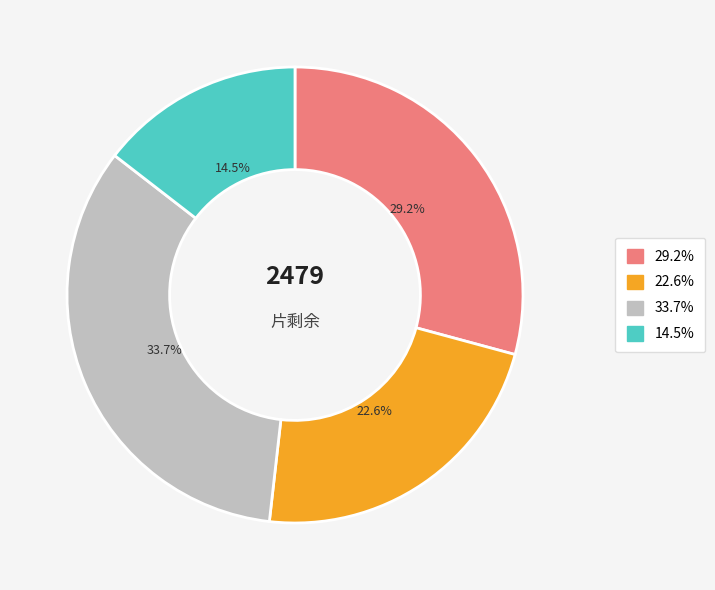

Is there a majority slice in this chart?

No